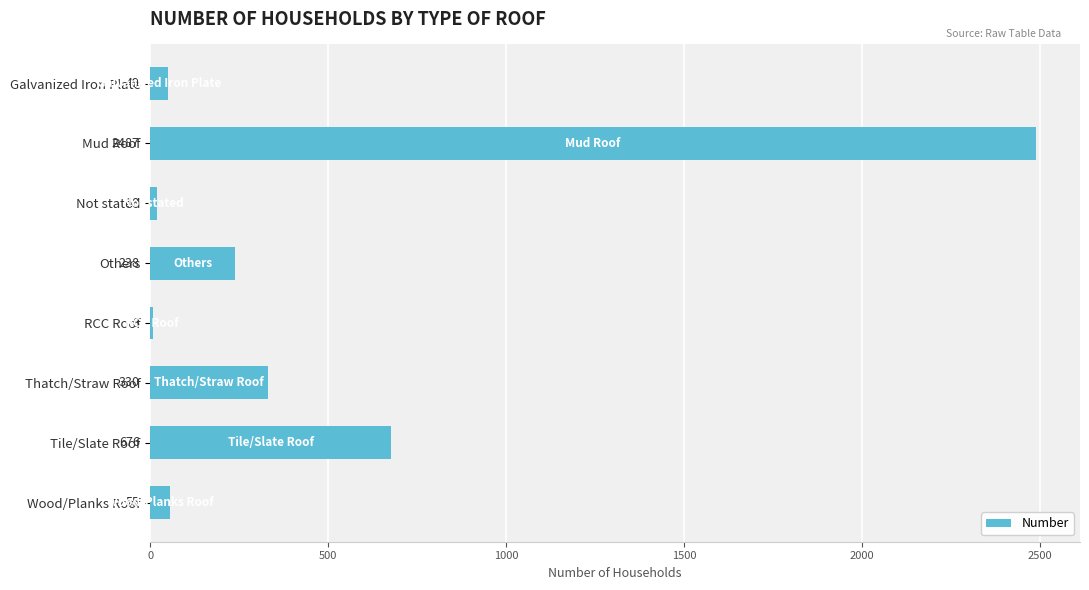

What is the value of the 6th bar from the top?

330